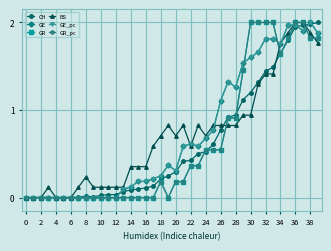

At which category does GE_pc reach its first local valley?

20